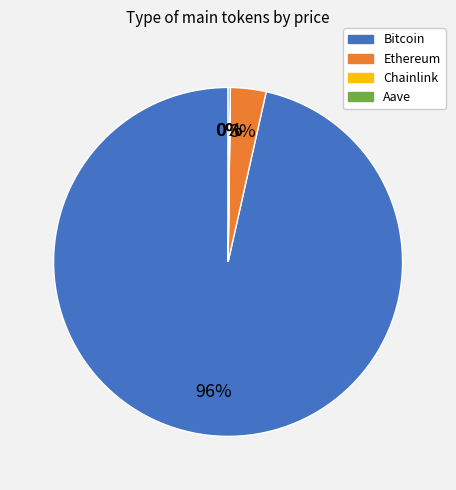

To the nearest percent, what is the average slice percentage?

25%